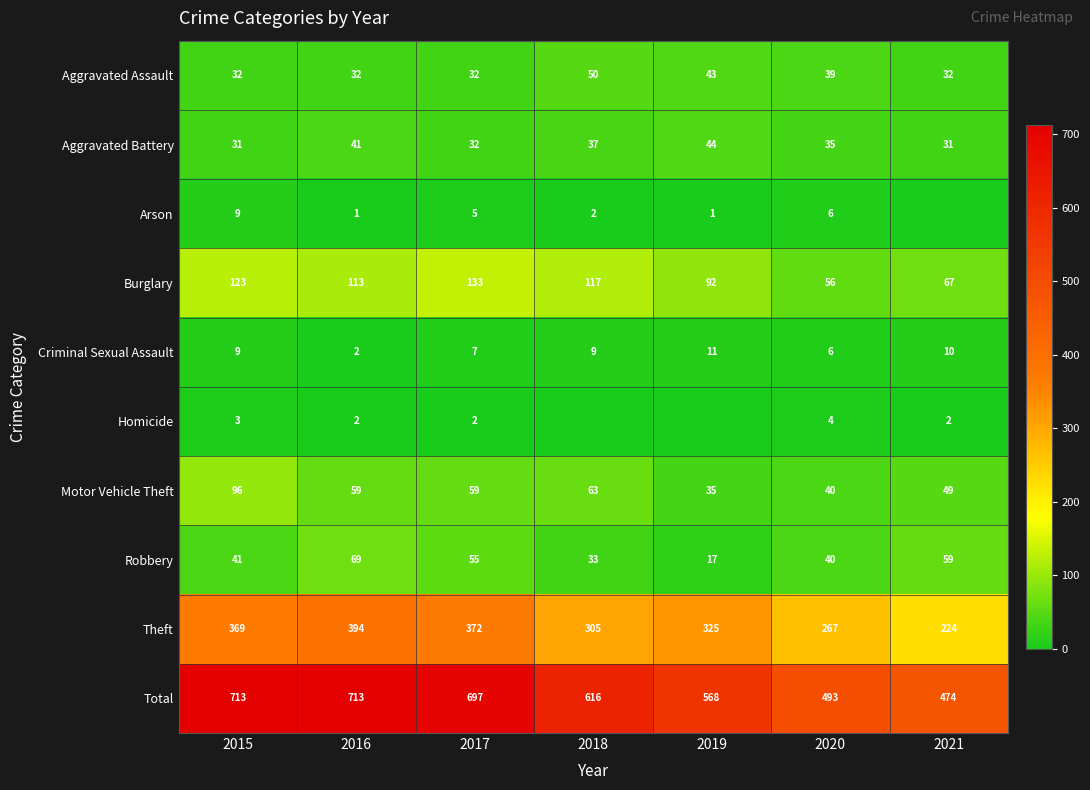

What is the difference between the Aggravated Battery values at 2015 and 2018?

6